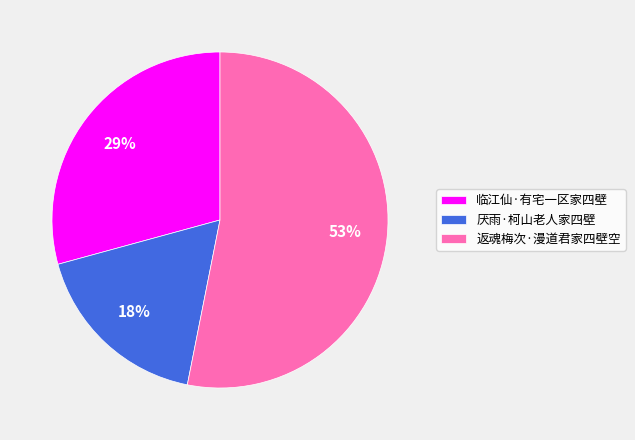

Is the sum of 返魂梅次·漫道君家四壁空 and 厌雨·柯山老人家四壁 greater than half?

Yes